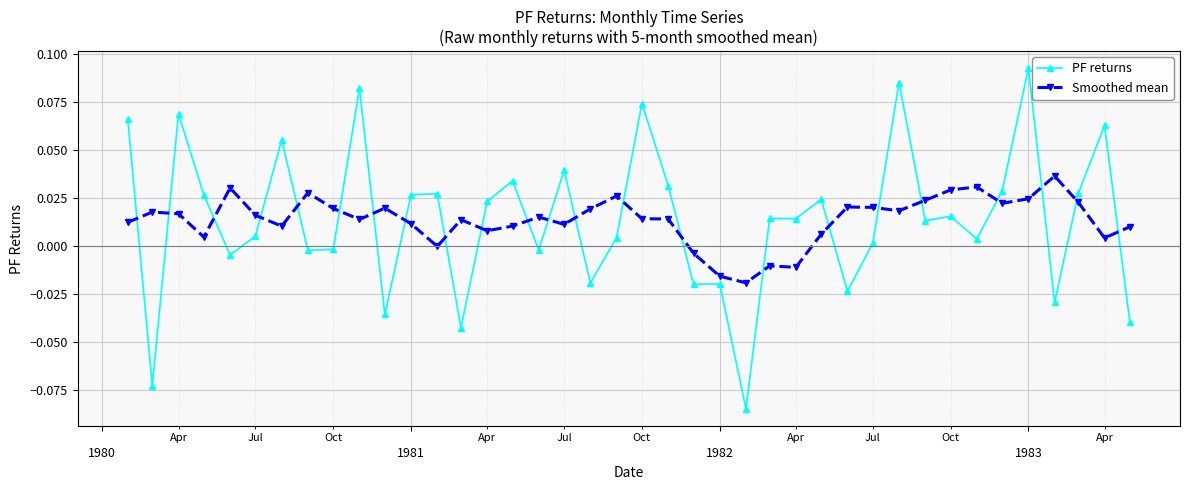

How many data points in PF returns are above 0?

26